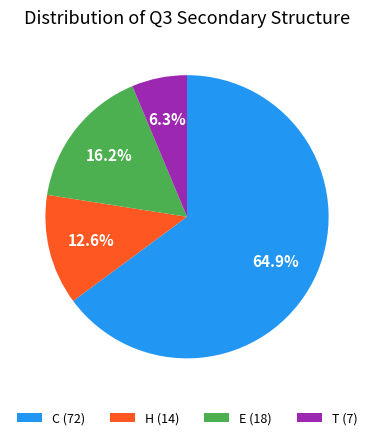

Is it true that H is 13% of the pie?

True